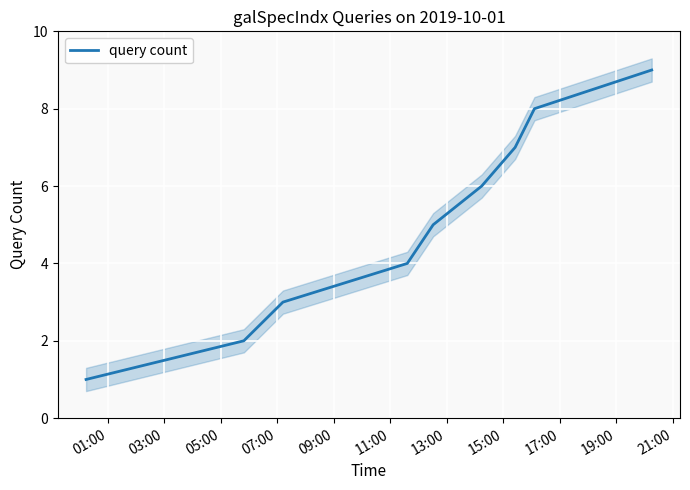

Count the values in the range 3 to 7.

5